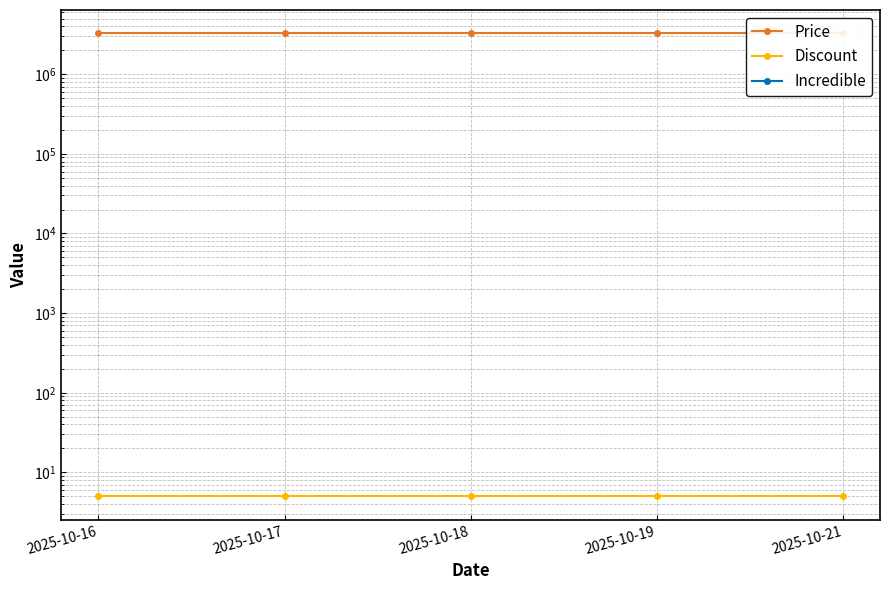

Reading left to right, transcribe all the data shown in this chart.

Price: 3274690	3274690	3274690	3274690	3274690
Discount: 5	5	5	5	5
Incredible: 0	0	0	0	0